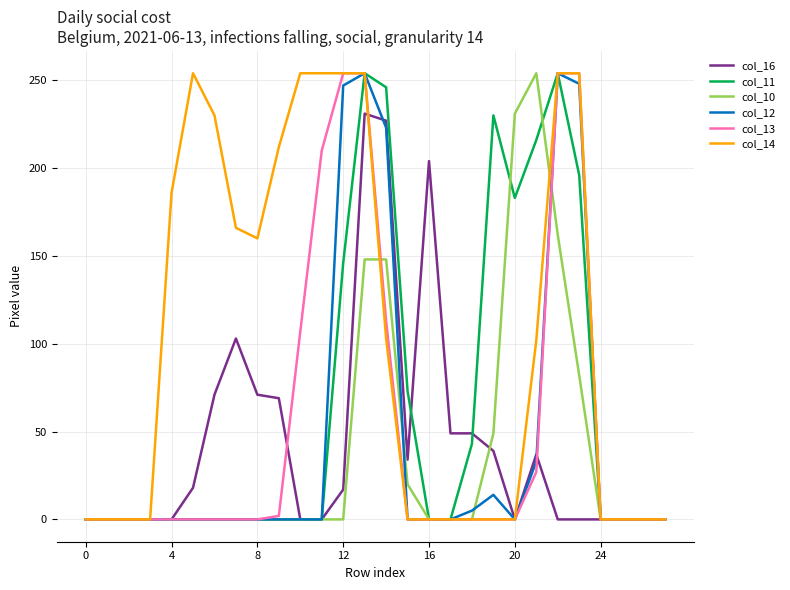

Which series has the largest total across all categories?

col_14